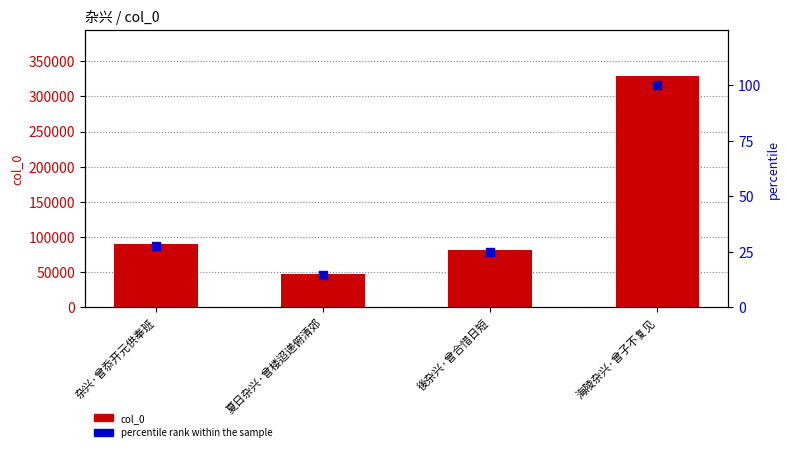

What is the total value across all series at 後杂兴·曾合惜日短?

81494.8